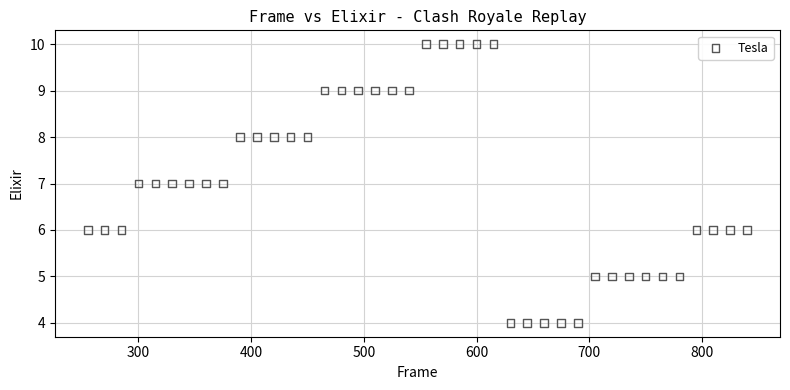

What is the range of Y values (max minus min)?

6